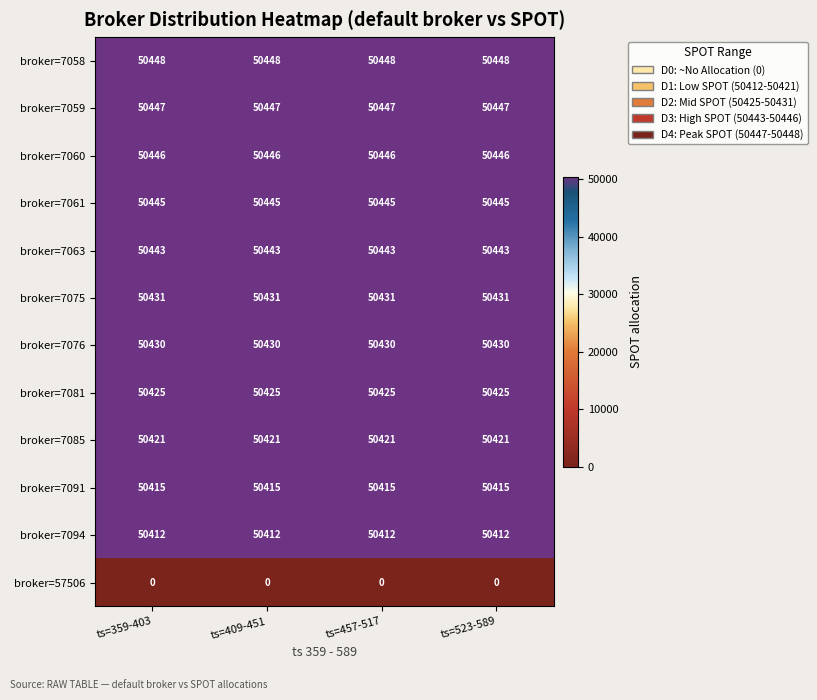

At how many categories does at least one series exceed 24478?

4